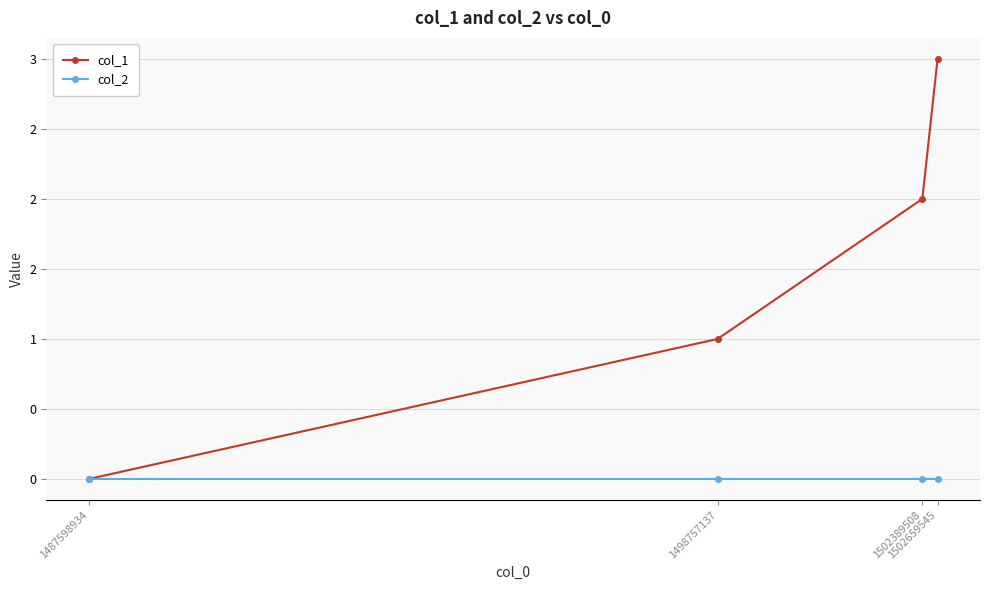

Does the chart have visible grid lines?

Yes